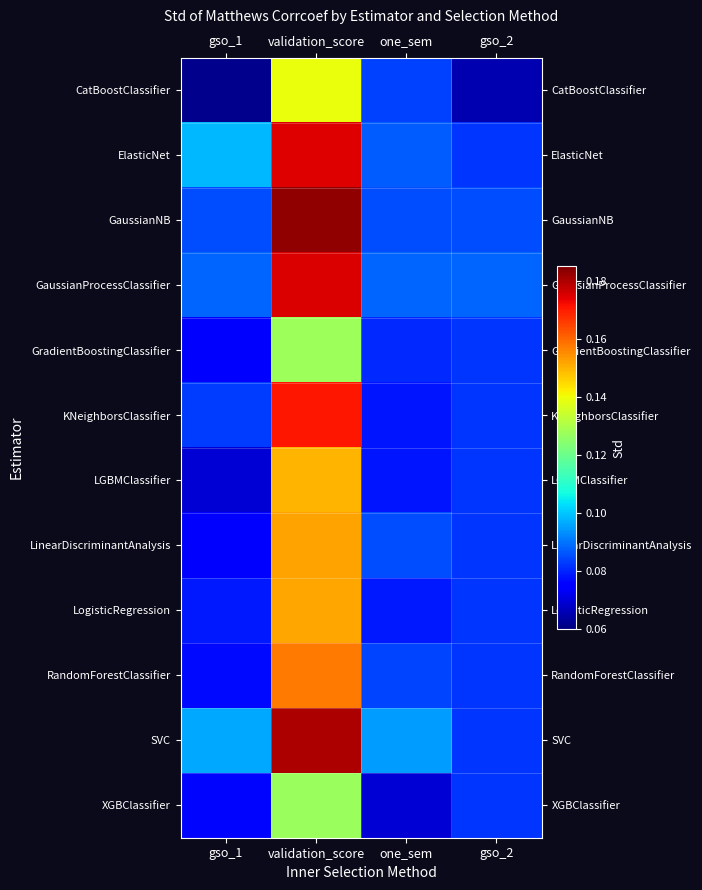

At which category is the sum across all series the highest?

validation_score